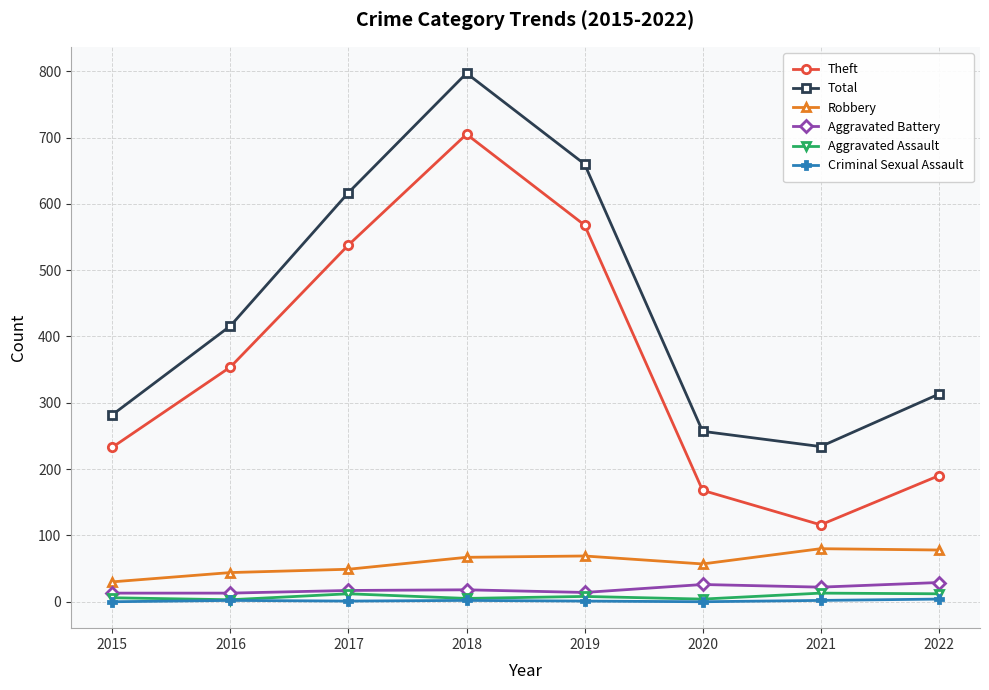

Count the Aggravated Assault values in the range 5 to 12.

5